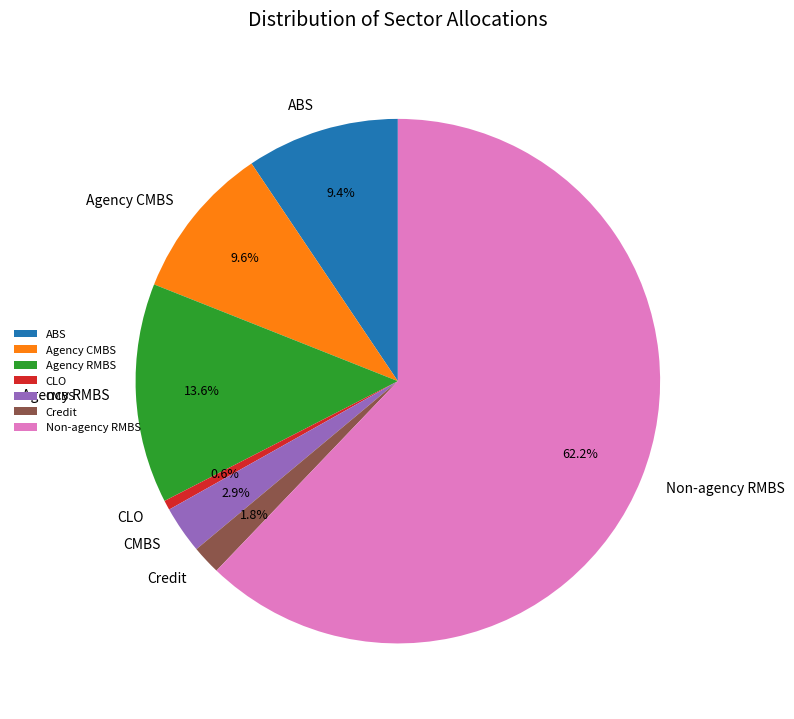

Is CLO the majority of the pie?

No